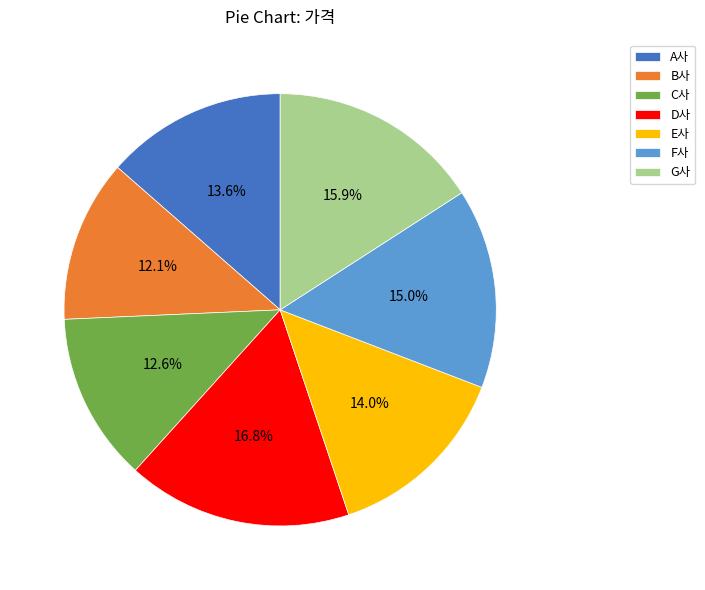

To the nearest percent, what is the average slice percentage?

14%